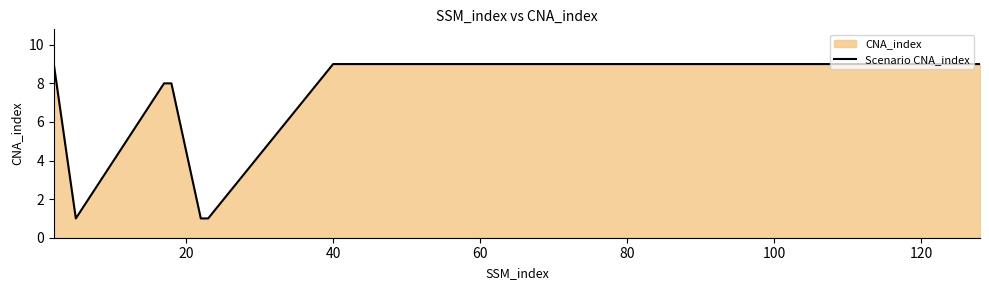

True or false: the data has more than 2 interior local peaks.

False